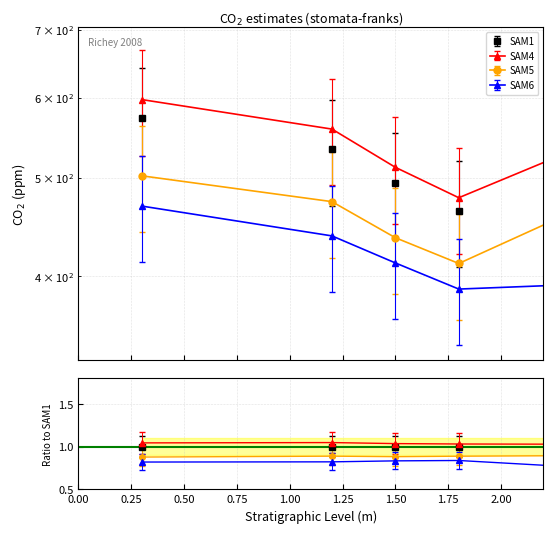

True or false: SAM6 has more than 1 points higher than both neighbors.

False